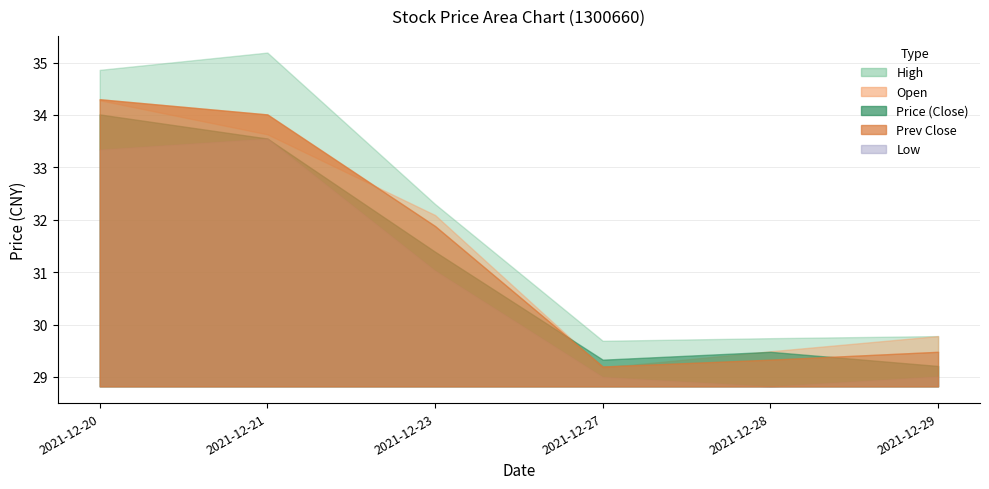

At which category does prev_close reach its first local valley?

2021-12-27